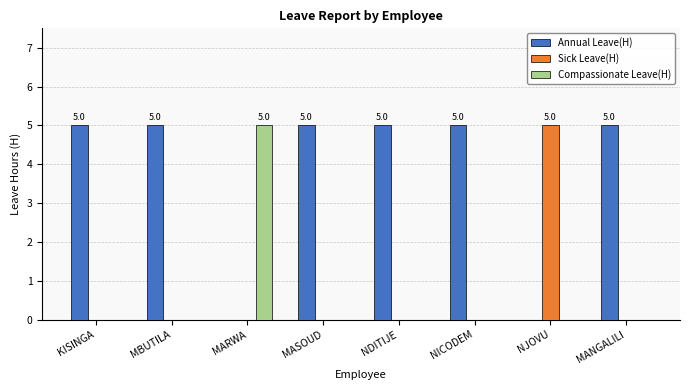

What is the highest value of the Compassionate Leave(H) series?

5